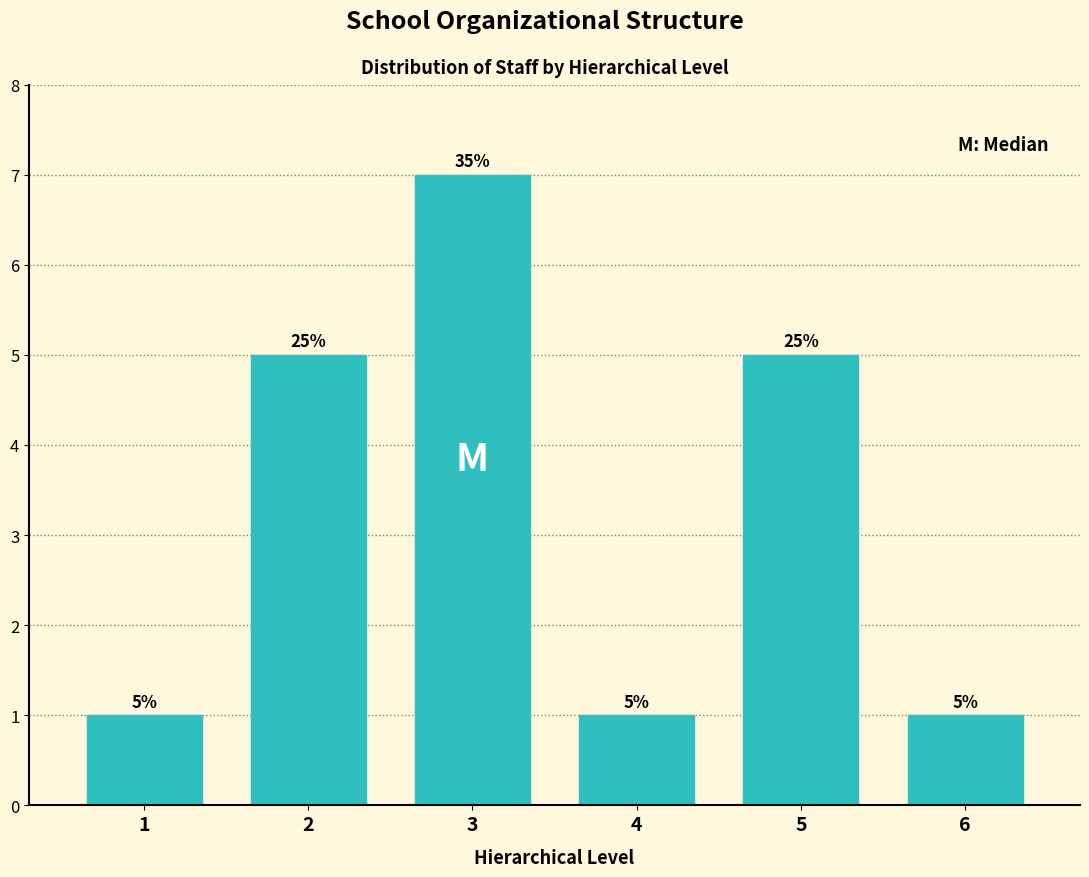

Reading left to right, what are all the values shown in this chart?

1=1	2=5	3=7	4=1	5=5	6=1